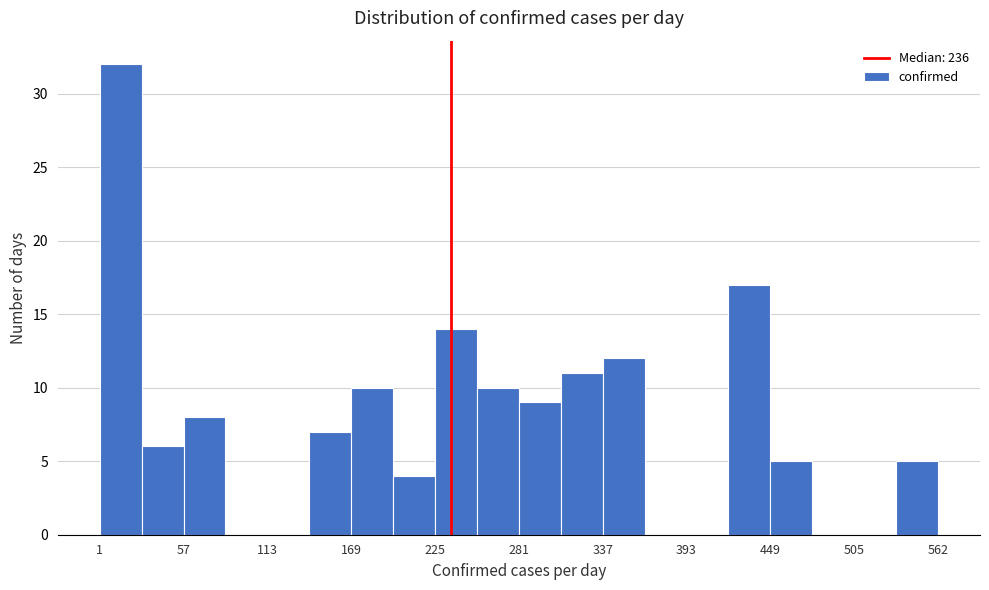

Around what value on the x-axis is the tallest bar? Give the approximate position of its centre, as read against the axis.

20